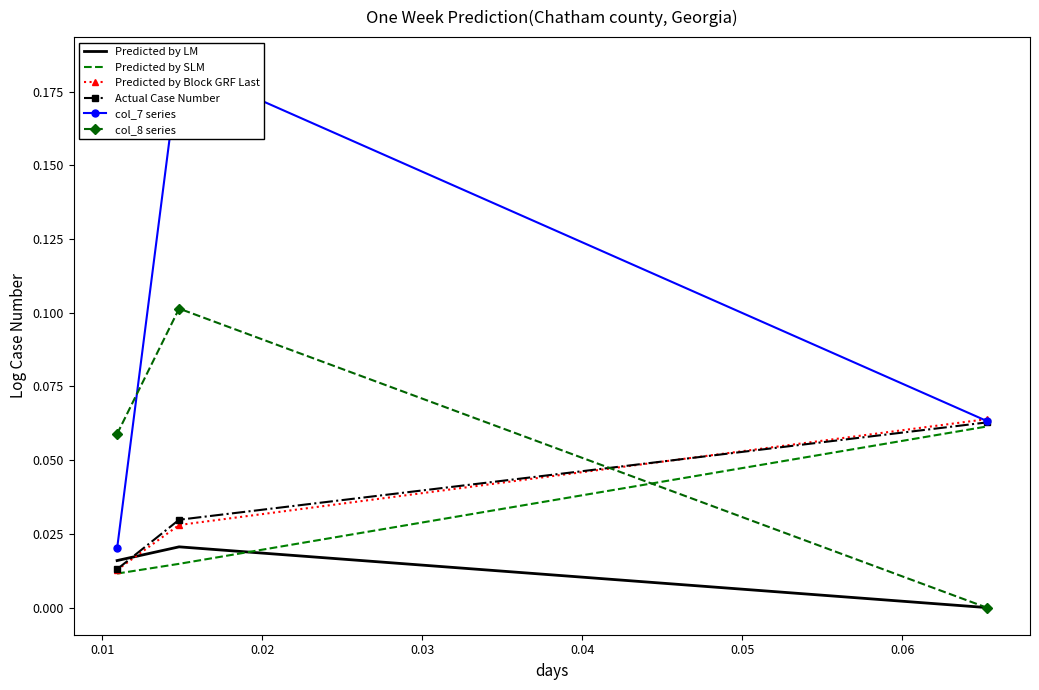

List the series in order of their peak value, lowest first.

Predicted by LM, Predicted by SLM, Actual Case Number, Predicted by Block GRF Last, col_8 series, col_7 series